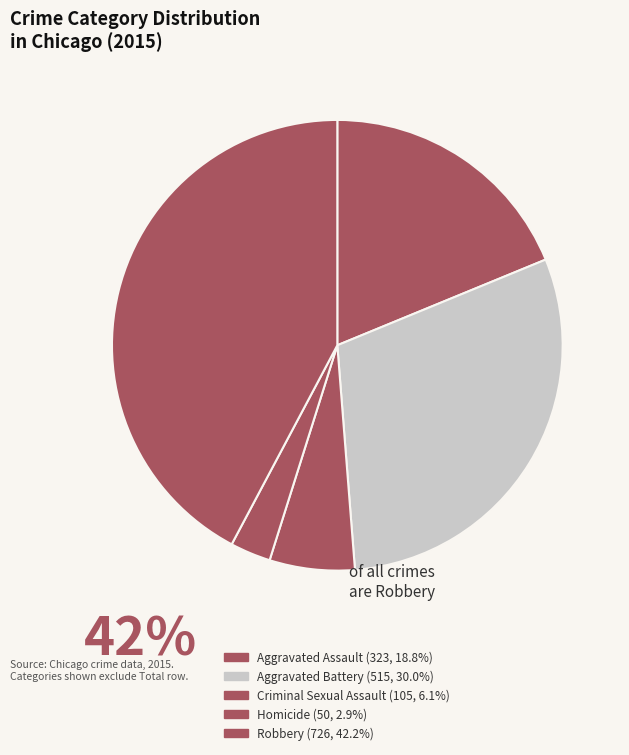

Does Criminal Sexual Assault account for over 50% of the chart?

No